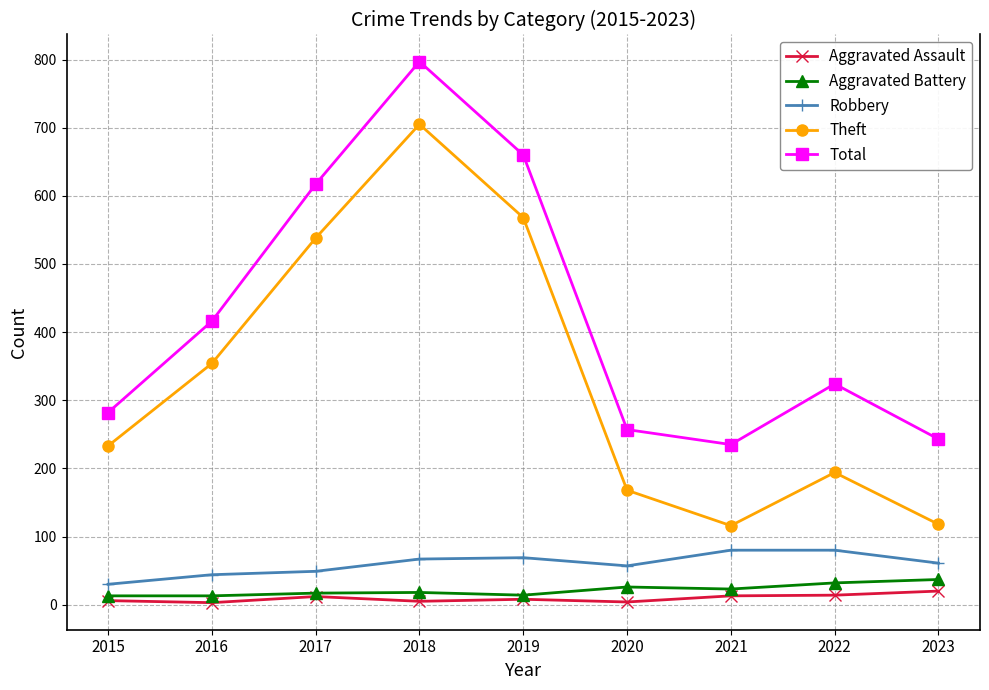

What is the value of the Theft point at the 1st from the left?

233